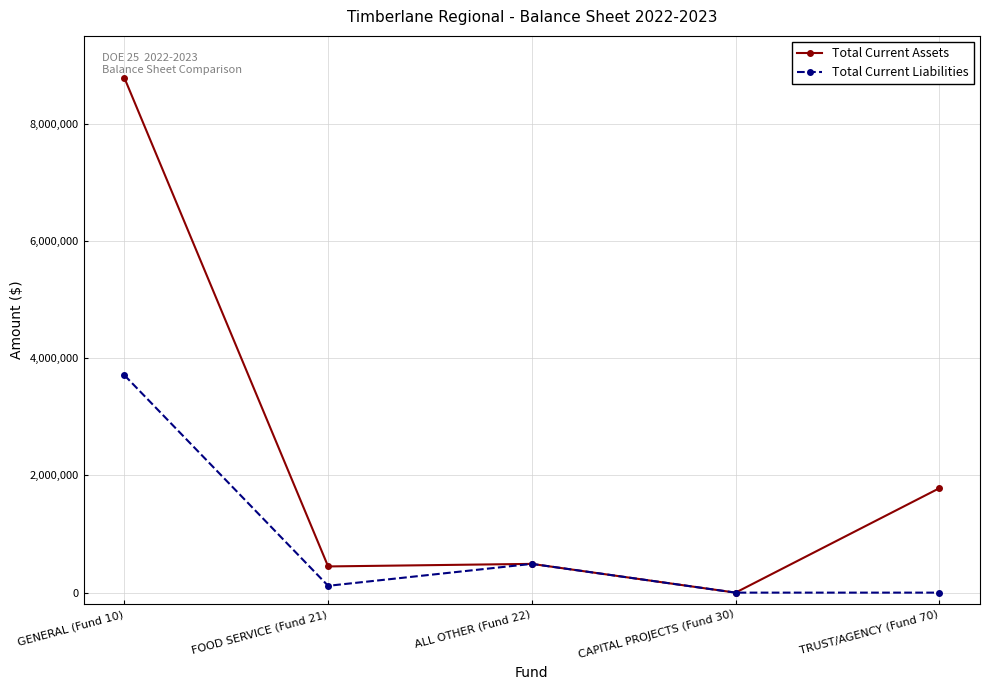

Which category has the highest value in the Total Current Assets series?

GENERAL (Fund 10)